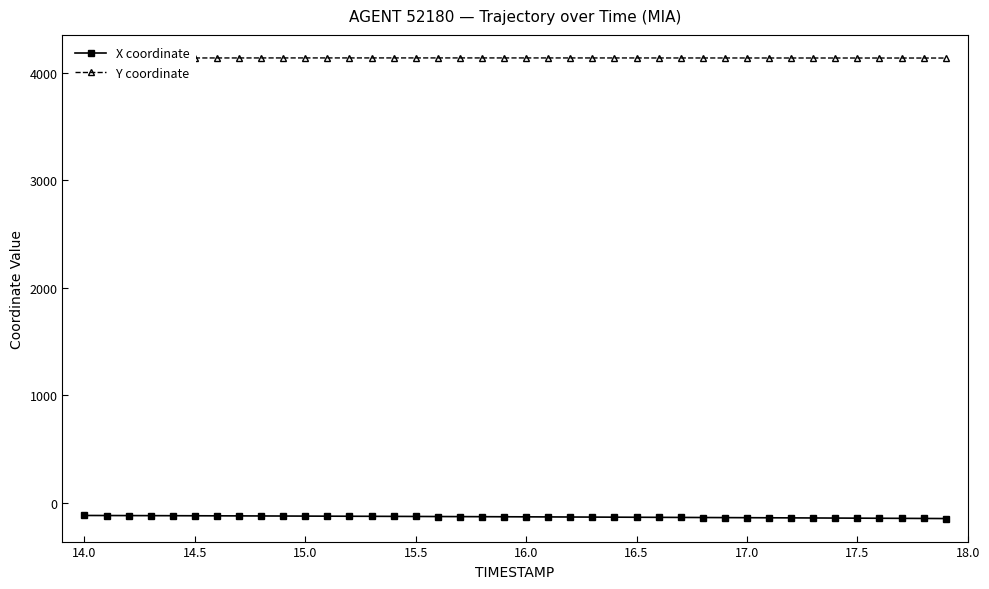

The value of X coordinate at 15.5 is -127.5. True or false?

True